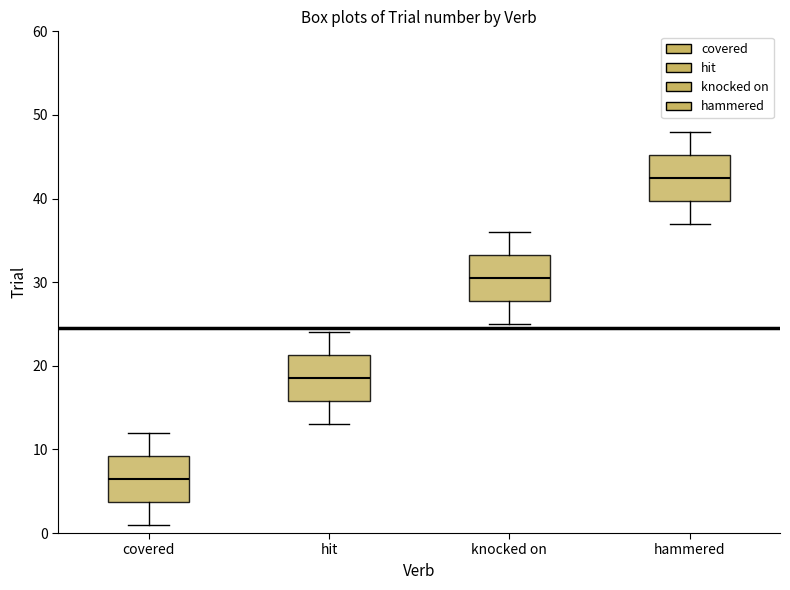

Which box has the lowest median line?

covered